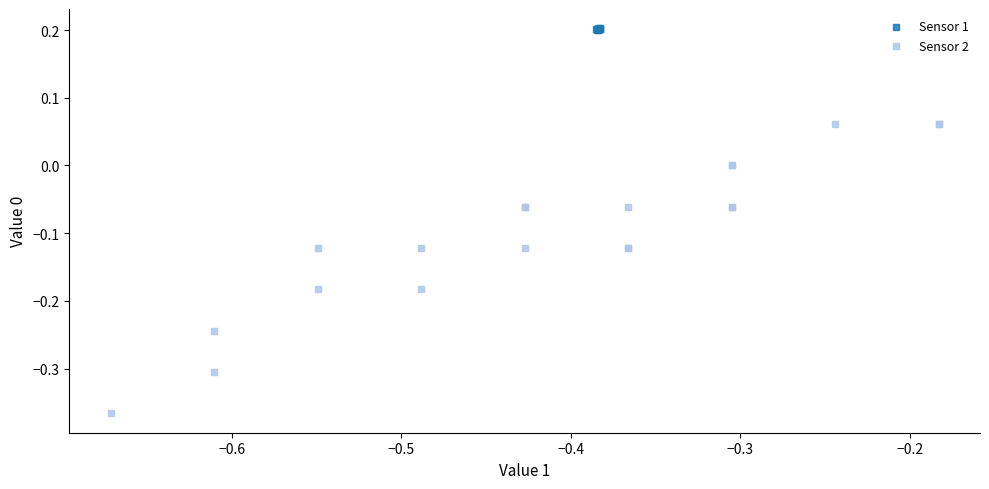

Which series contains the lowest Y value?

Sensor 2